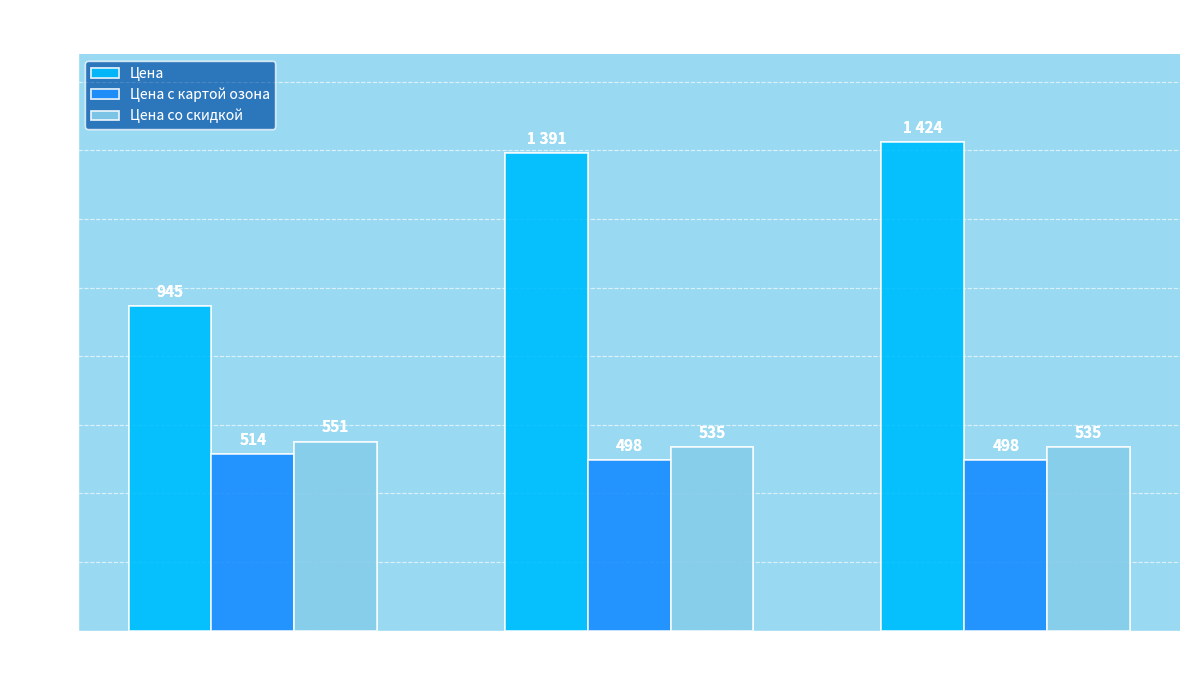

List the labels in order of Цена value, smallest first.

1603978226, 1999394833, 366919413